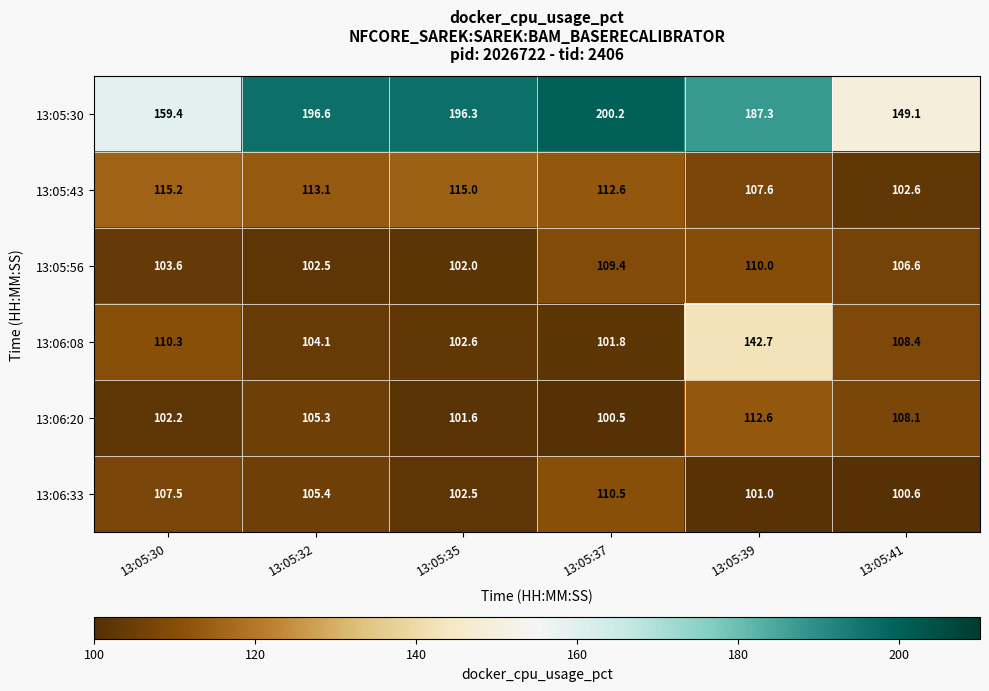

Rank the series at 13:05:41 from lowest to highest value.

13:06:33, 13:05:43, 13:05:56, 13:06:20, 13:06:08, 13:05:30